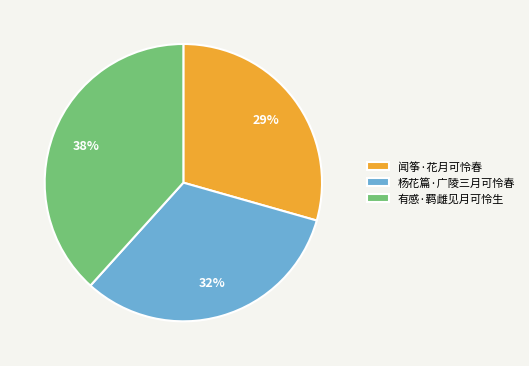

Which category has the smallest portion of the pie?

闻筝·花月可怜春